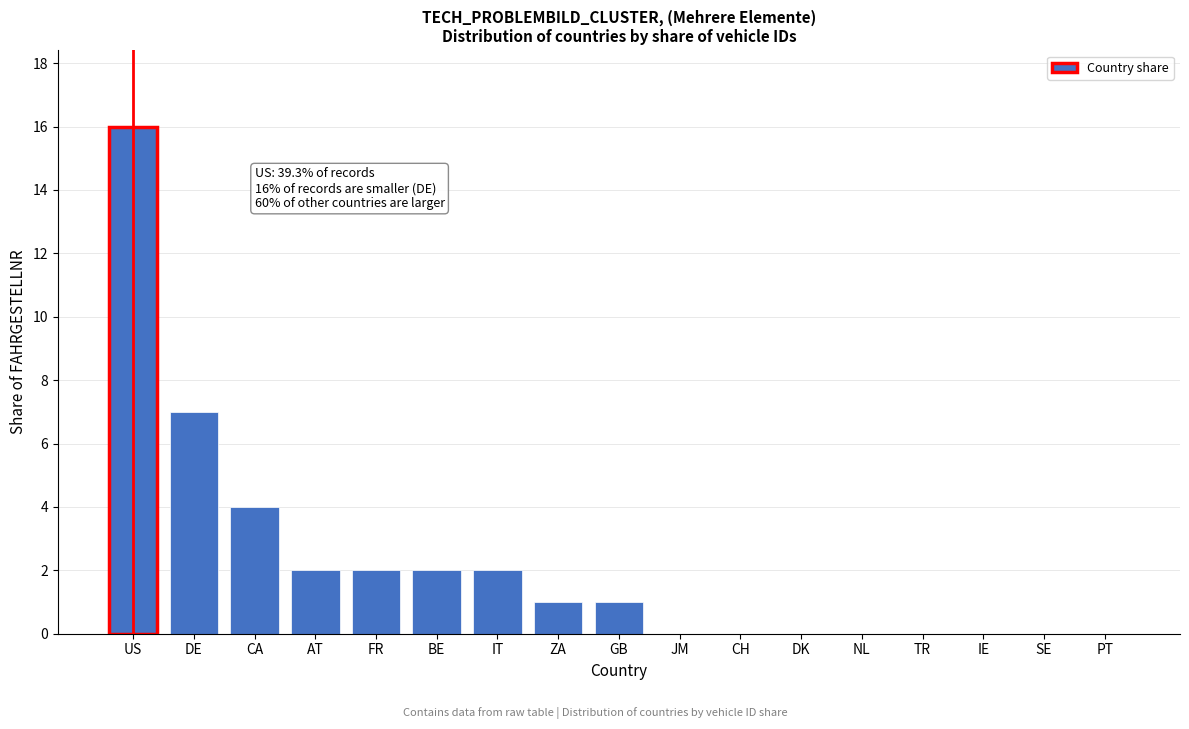

Reading left to right, list all the values displayed in this chart.

US=16	DE=7	CA=4	AT=2	FR=2	BE=2	IT=2	ZA=1	GB=1	JM=0	CH=0	DK=0	NL=0	TR=0	IE=0	SE=0	PT=0